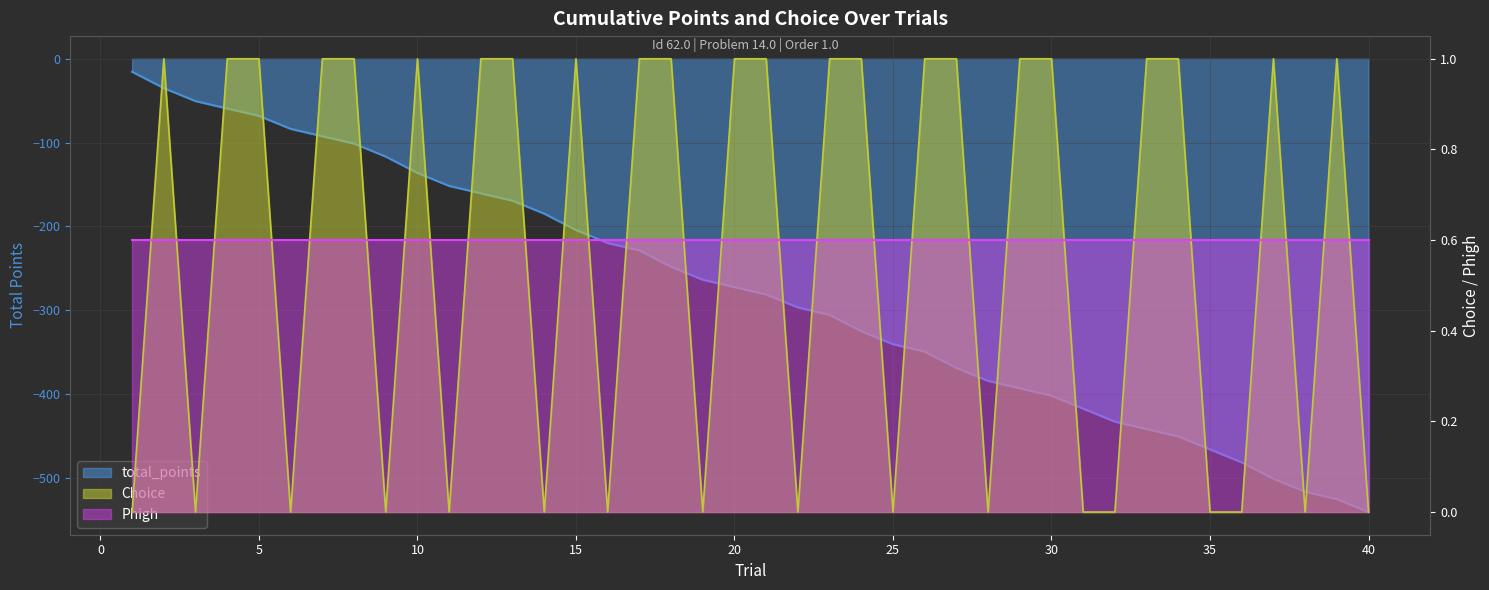

True or false: total_points and Choice cross at least once.

False